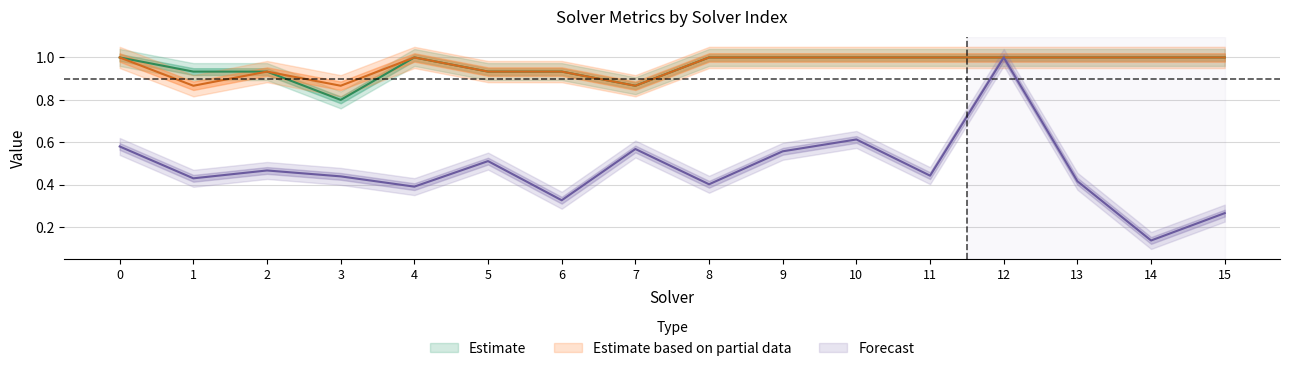

What value does the par2_ranking_acc series have at 1?

0.9